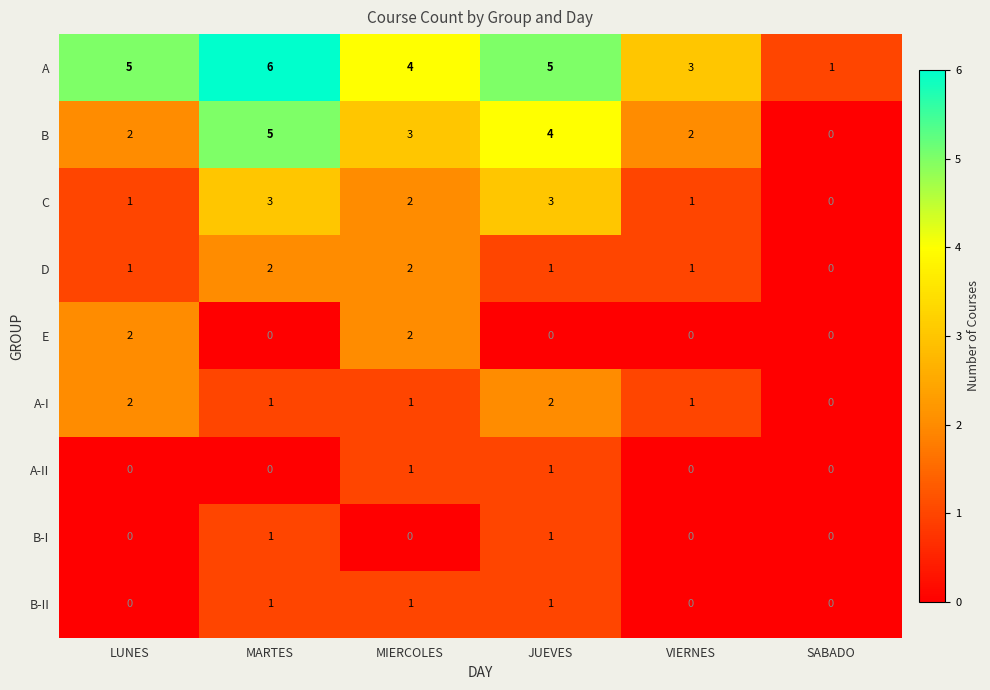

How many data points does each series have?

6